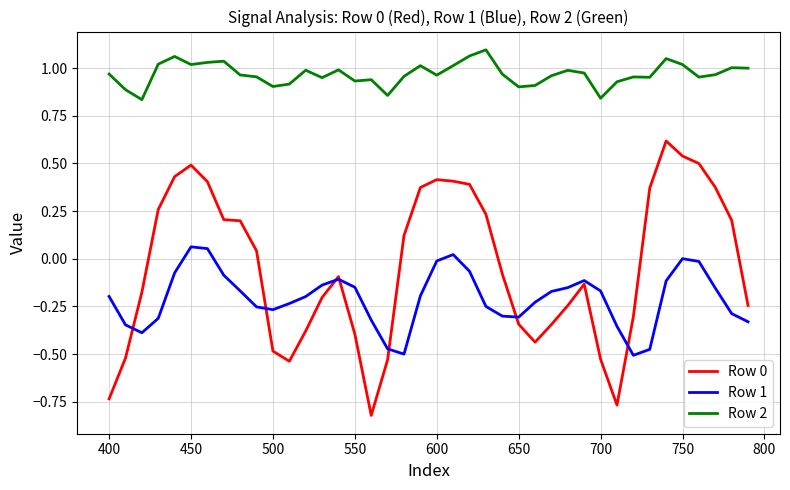

What is the highest value of the Row 0 series?

0.6